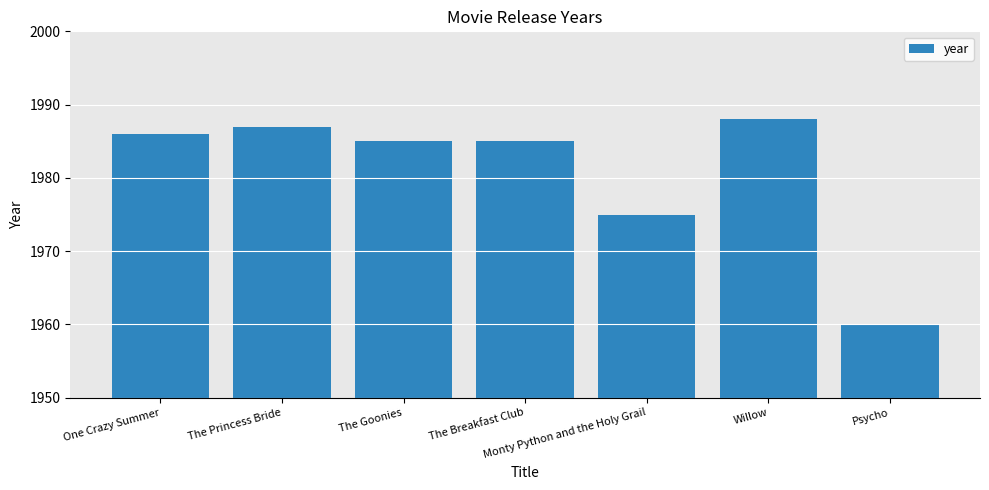

How many series are shown in this chart?

1